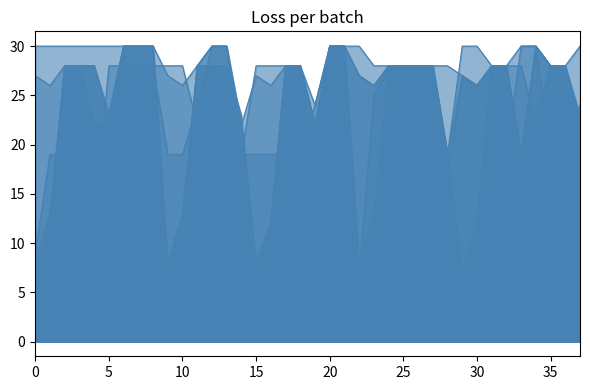

What is the sum of the col_51_line values at 27 and 14?

47